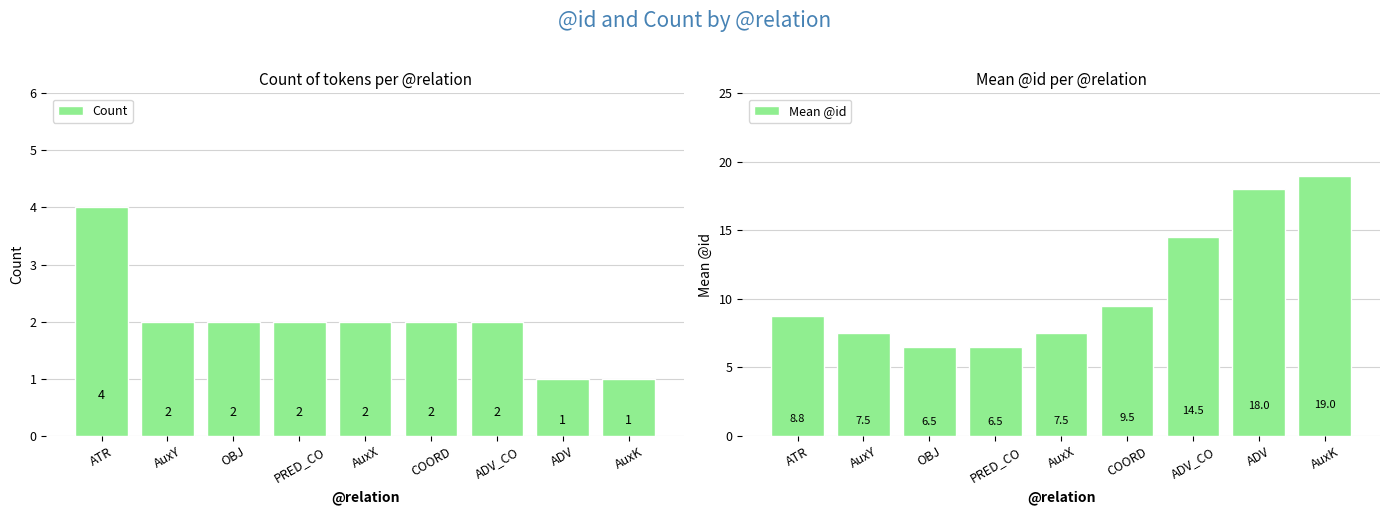

What position from the left is OBJ?

3